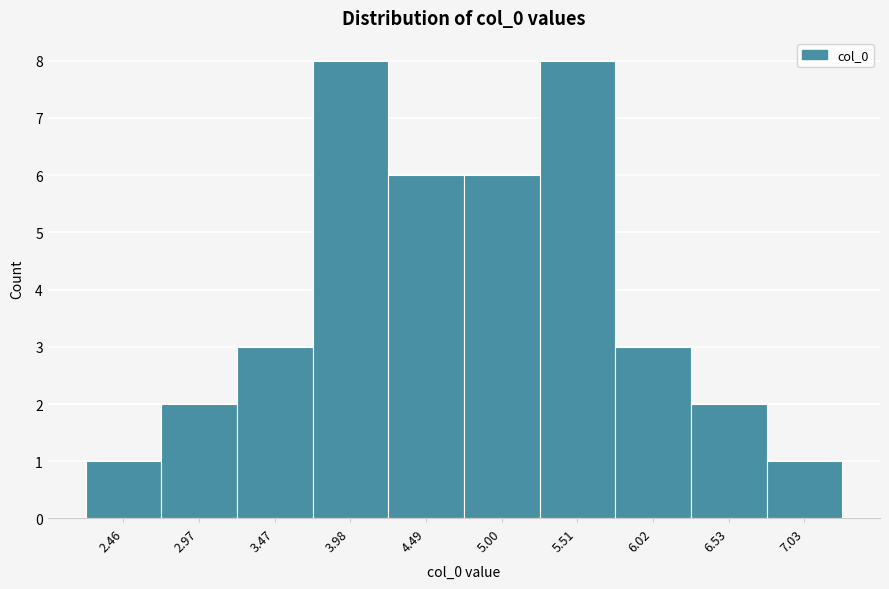

Reading left to right, extract all data points from this chart.

1	2	3	8	6	6	8	3	2	1